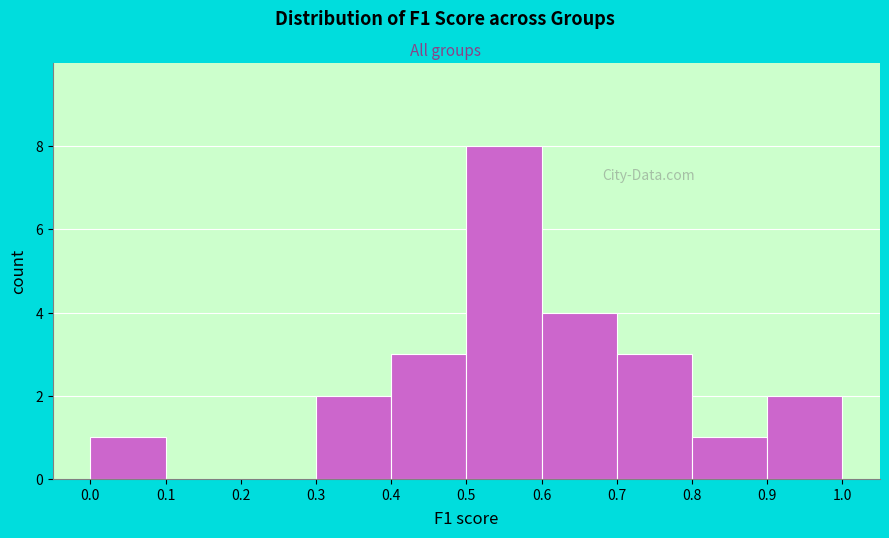

Reading left to right, list every bar in this chart as the range it spans on the x-axis followed by its height. The values are not printed on the chart, so give them approximately, as read against the axis.

0.0 to 0.1: 1
0.1 to 0.2: 0
0.2 to 0.3: 0
0.3 to 0.4: 2
0.4 to 0.5: 3
0.5 to 0.6: 8
0.6 to 0.7: 4
0.7 to 0.8: 3
0.8 to 0.9: 1
0.9 to 1.0: 2